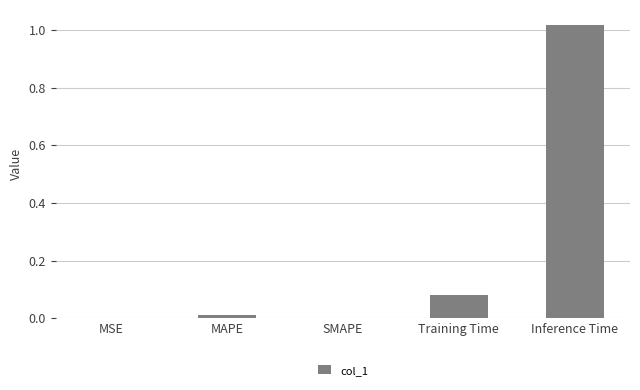

At which category does the chart reach its peak across all series?

Inference Time